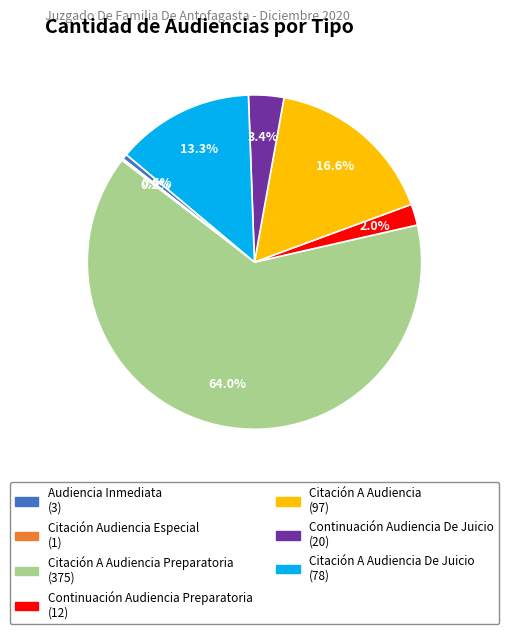

To the nearest percent, what is the average slice percentage?

14%